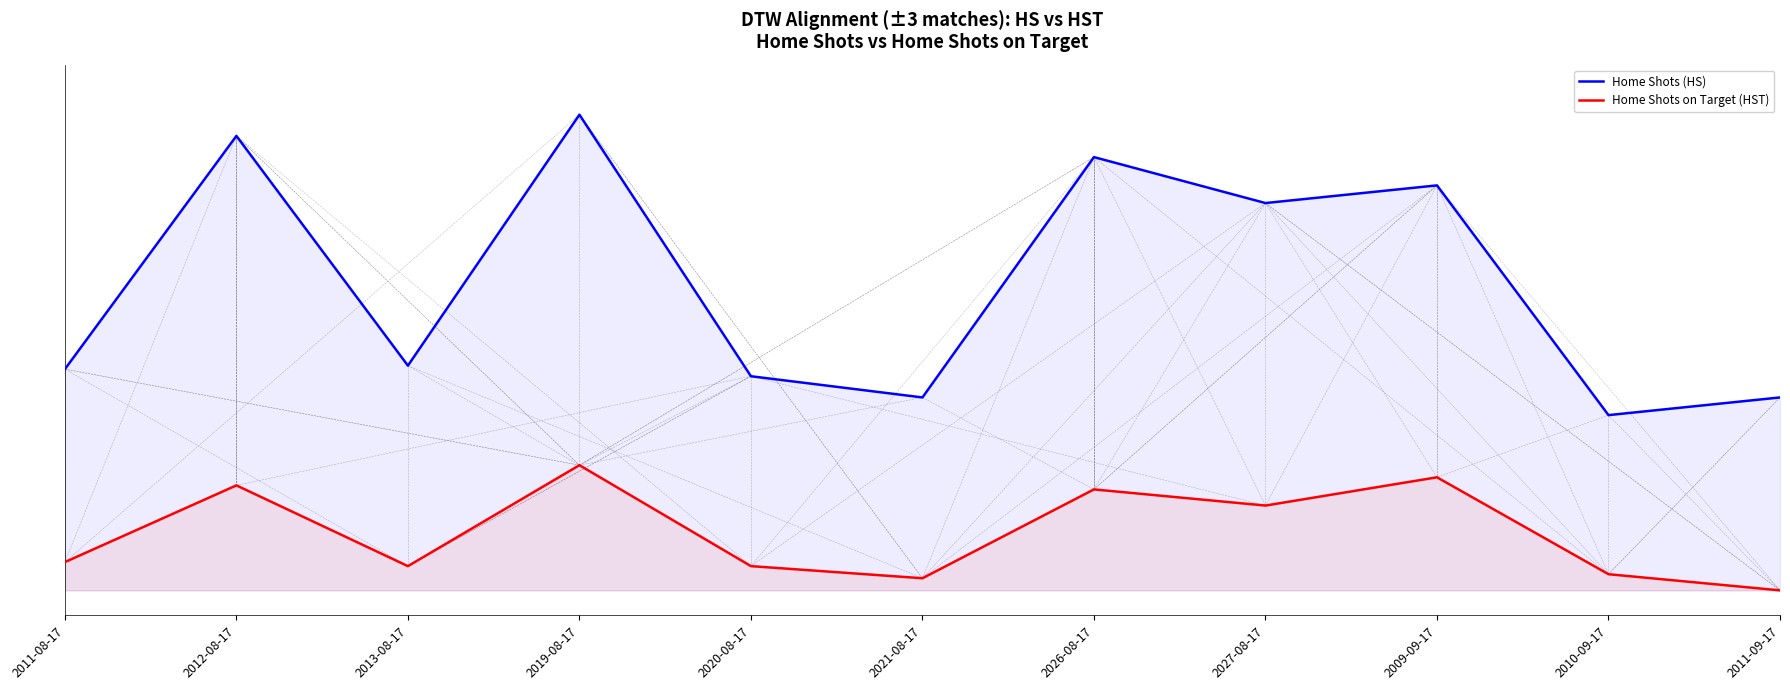

Where is the first local minimum for Home Shots on Target (HST)?

2013-08-17